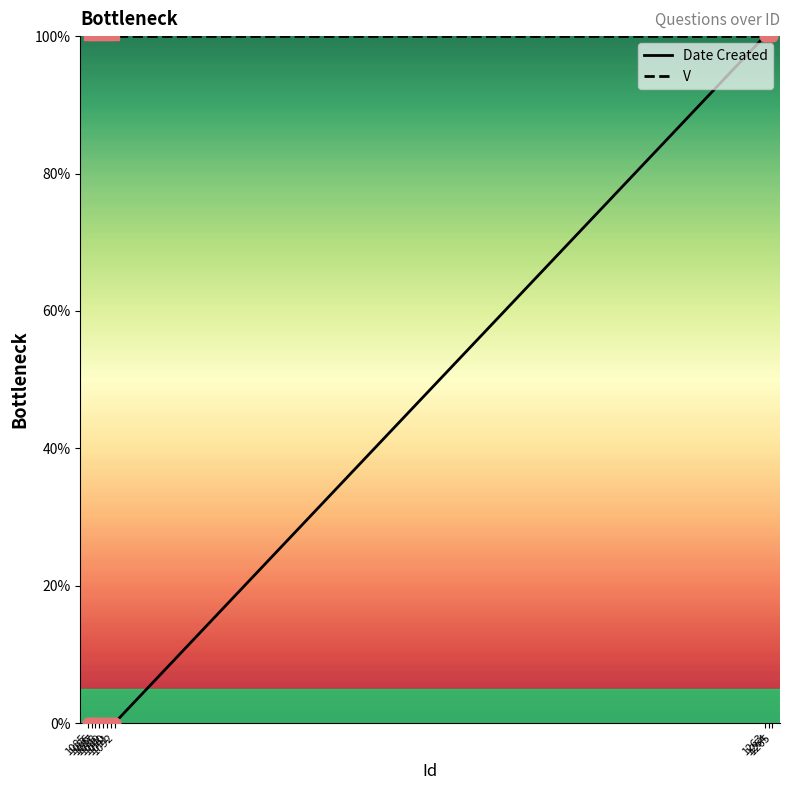

At how many categories does at least one series exceed 84?

11